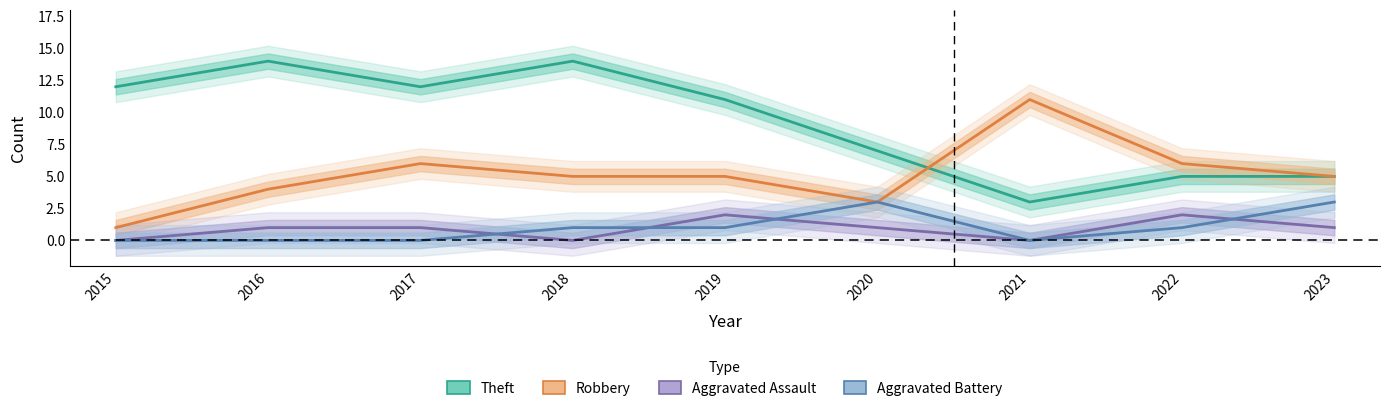

List the labels in order of Aggravated Battery value, smallest first.

2015, 2016, 2017, 2021, 2018, 2019, 2022, 2020, 2023